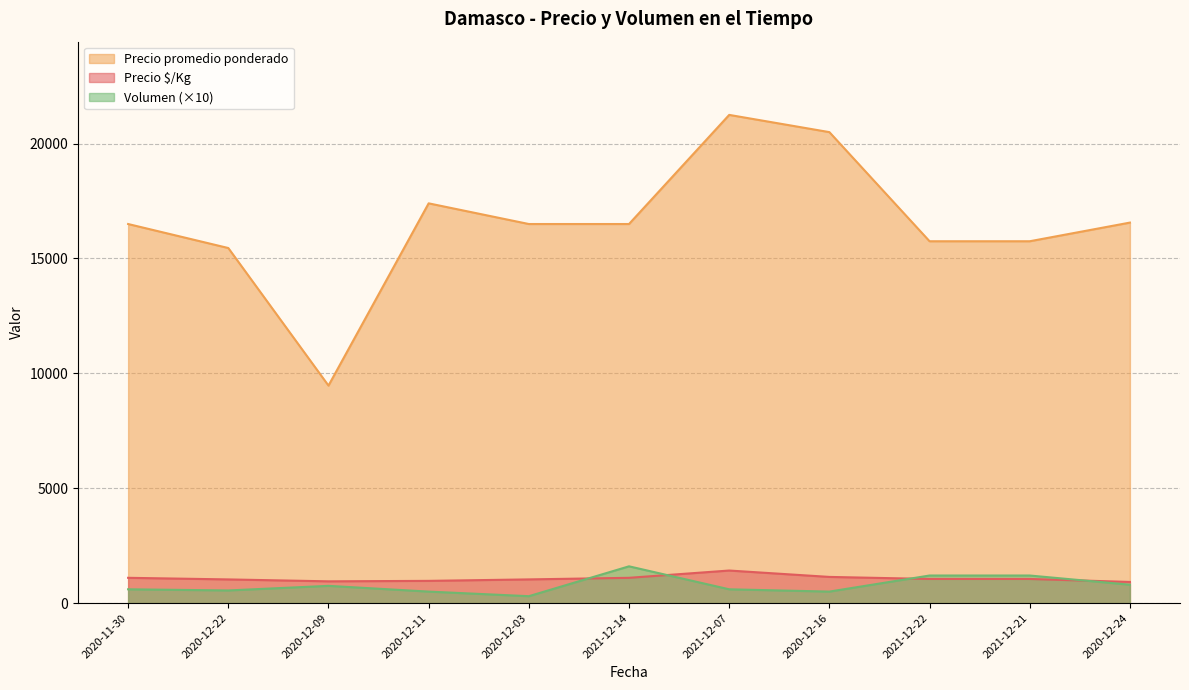

At which category does Precio $/Kg reach its first local peak?

2021-12-07